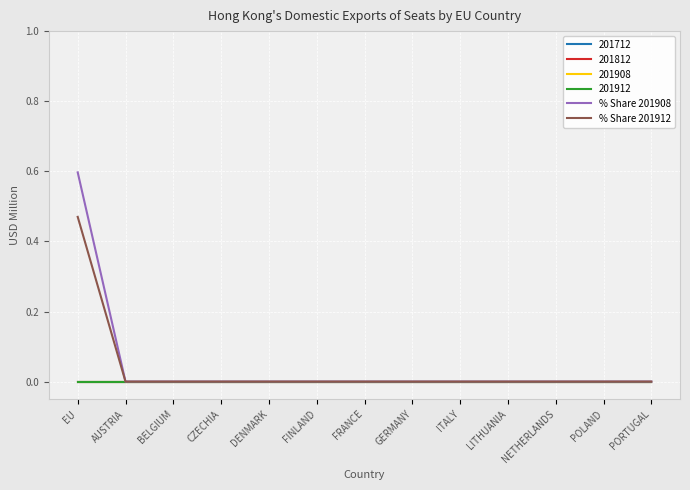

What is the sum of all % Share 201908 values?

0.6